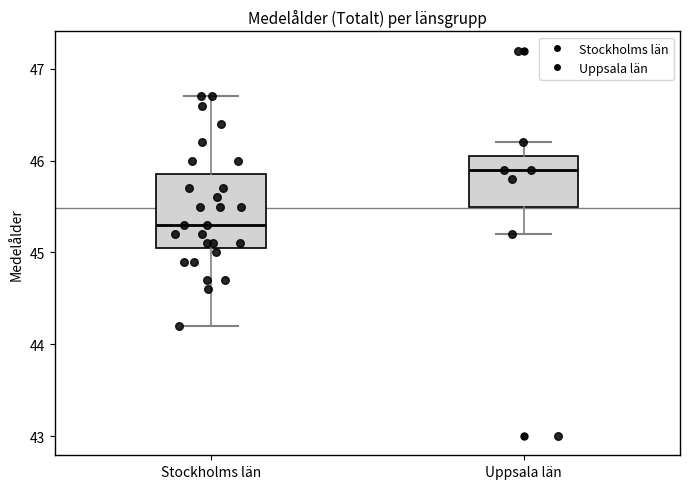

Reading left to right, transcribe this box plot: for each box, give where its median line is, the range the box spans, and where its two whiskers end, as read against the y-axis. The values are not printed on the chart, so give them approximately, as read against the axis.

Stockholms län: median 45.3, box 45.1 to 45.9, whiskers 44.2 to 46.7
Uppsala län: median 45.9, box 45.5 to 46.1, whiskers 45.2 to 46.2